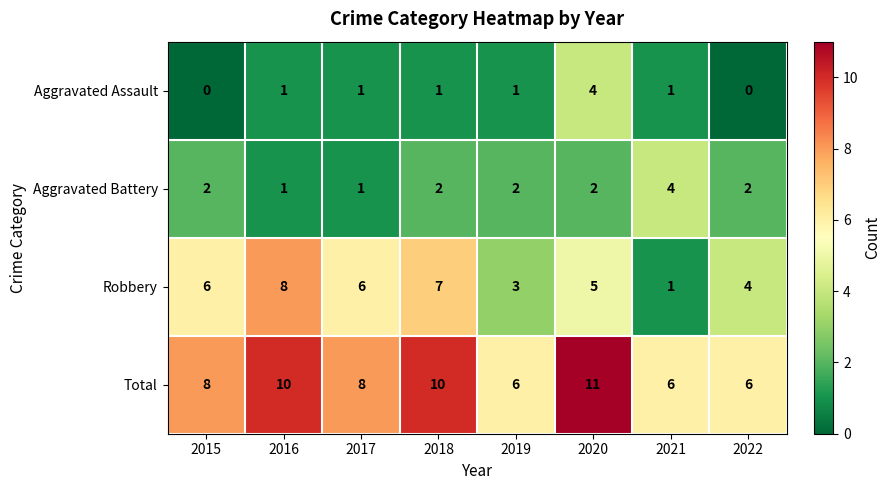

Rank the series at 2015 from highest to lowest value.

Total, Robbery, Aggravated Battery, Aggravated Assault